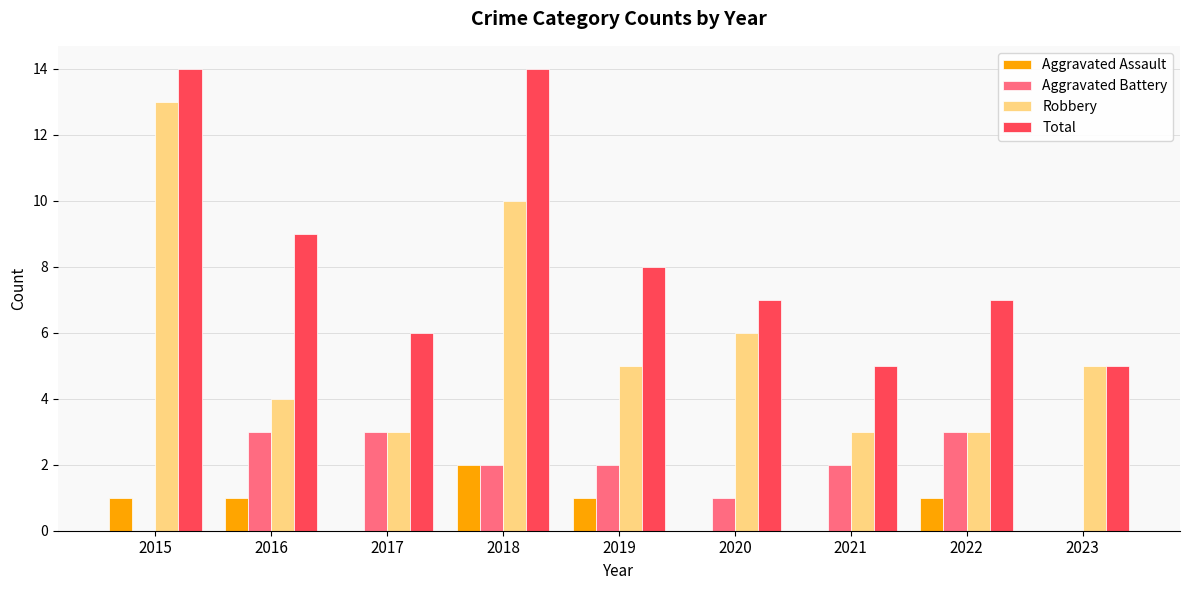

Is the value of Aggravated Battery at 2023 greater than the value of Robbery at 2016?

No